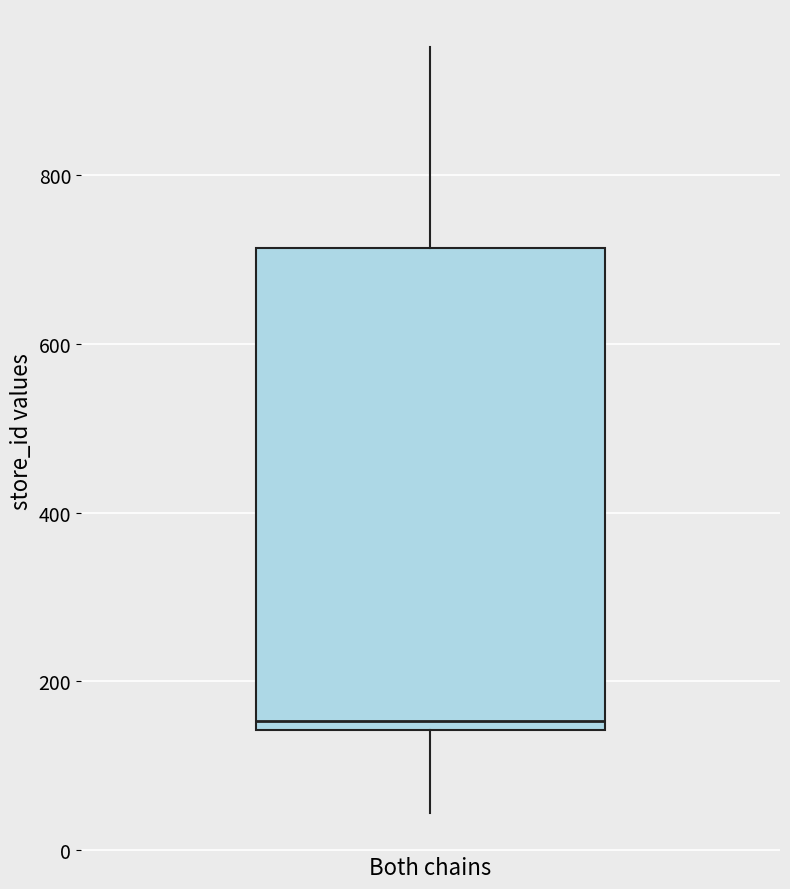

Read this box plot against the y-axis: the position of the median line, the range covered by the box, and the ends of both whiskers. The values are not printed on the chart, so give them approximately, as read against the axis.

median 160, box 140 to 720, whiskers 40 to 960